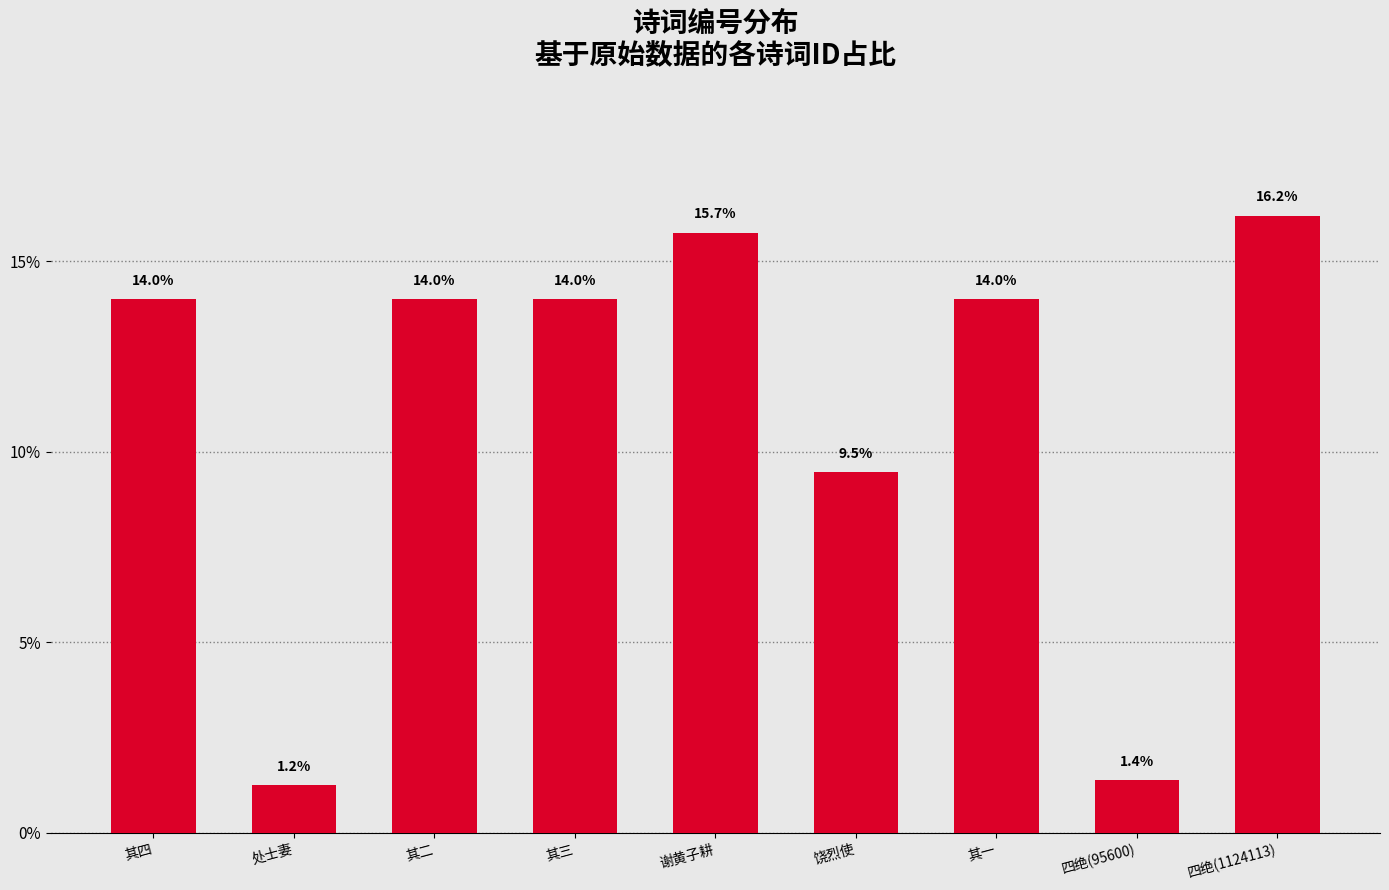

At which label is the value closest to 8?

饶烈使